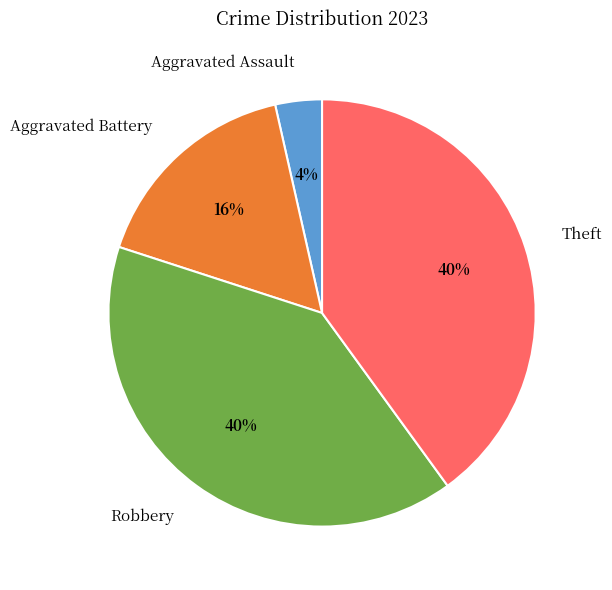

Count the number of slices in the pie.

4